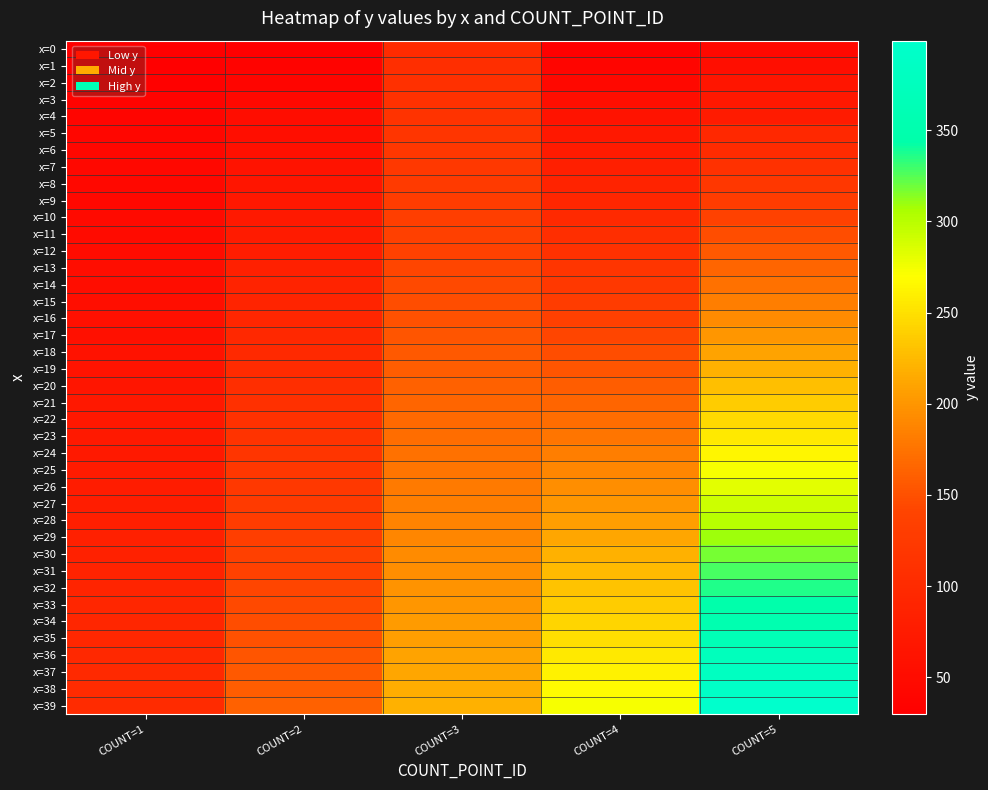

At which category is the sum across all series the highest?

COUNT=5